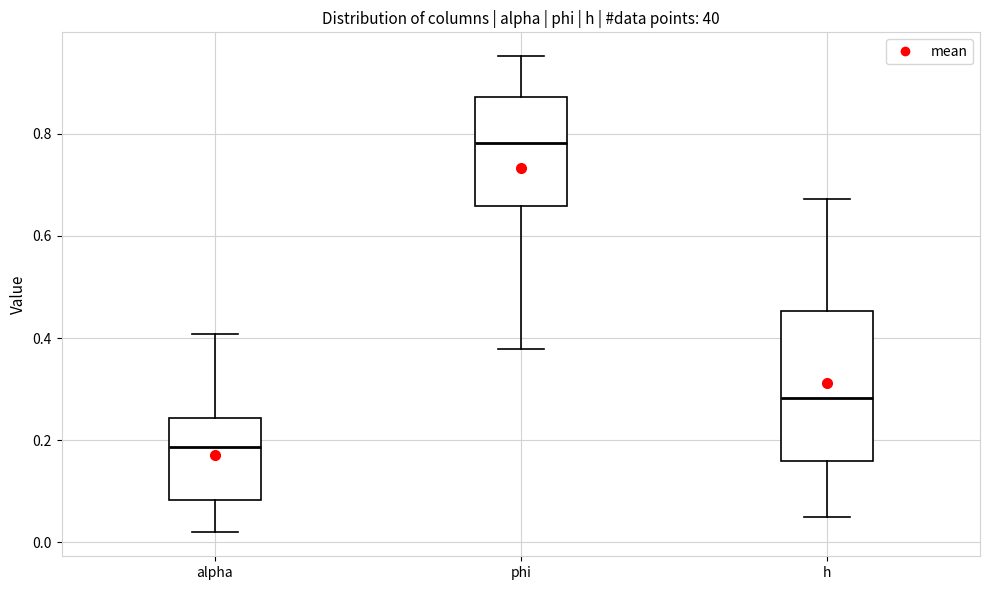

Where is the lower edge of the box for phi on the y-axis? The values are not printed on the chart, so give them approximately, as read against the axis.

0.66